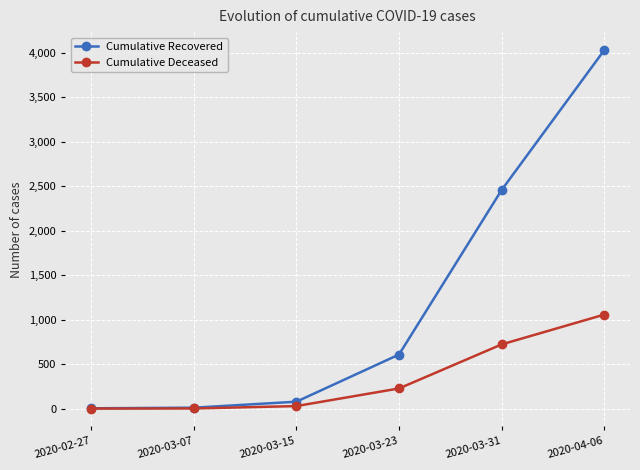

Which series has the largest total across all categories?

Cumulative Recovered